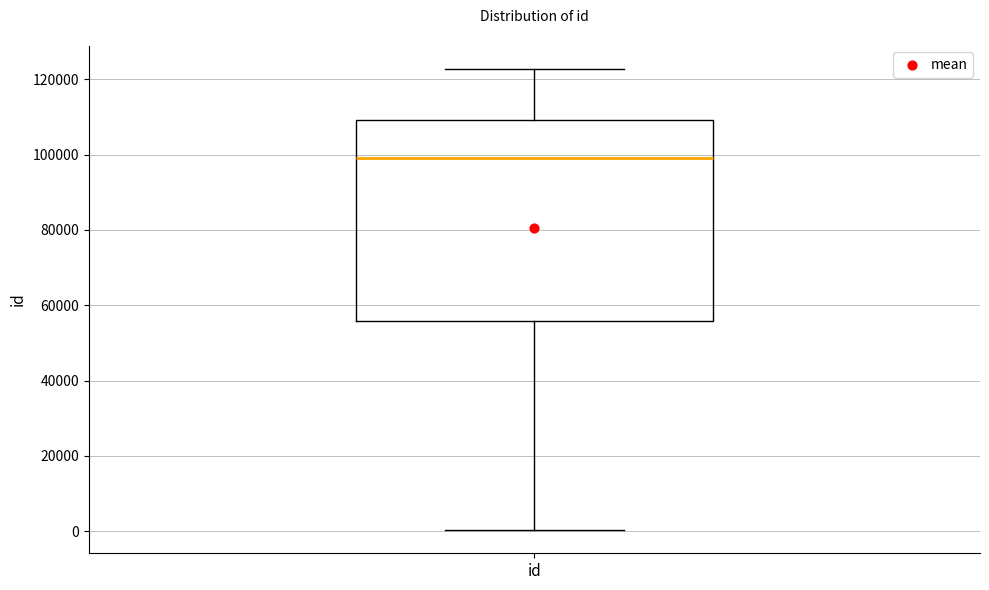

Read this box plot against the y-axis: the position of the median line, the range covered by the box, and the ends of both whiskers. The values are not printed on the chart, so give them approximately, as read against the axis.

median 98000, box 56000 to 110000, whiskers 0 to 122000